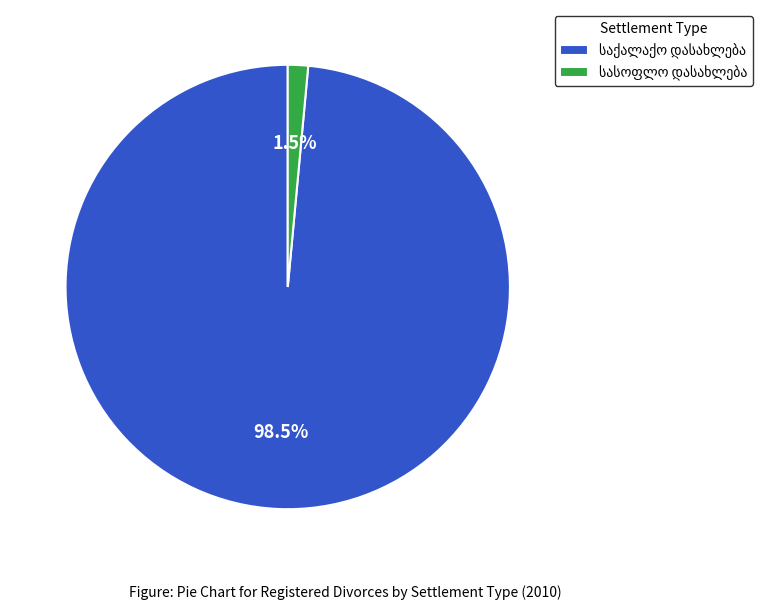

Is there a majority slice in this chart?

Yes